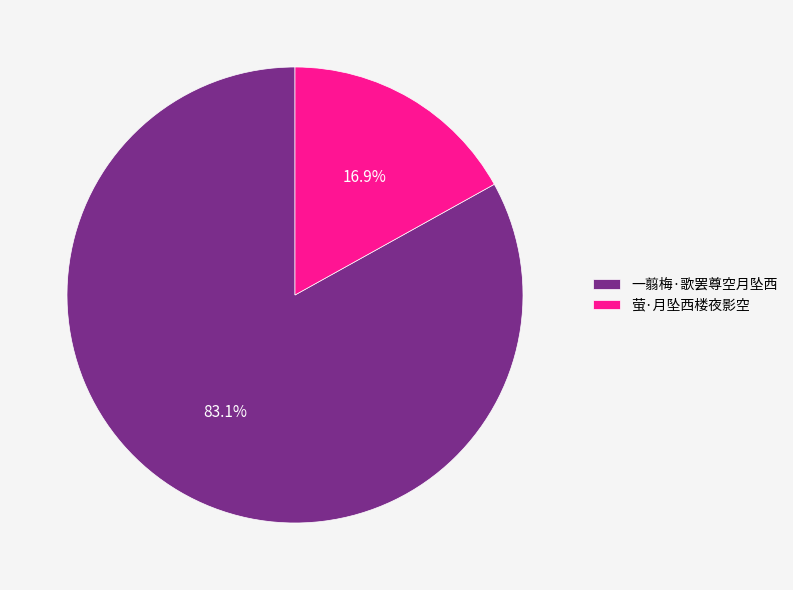

What percentage do 一翦梅·歌罢尊空月坠西 and 萤·月坠西楼夜影空 together represent?

100.0%